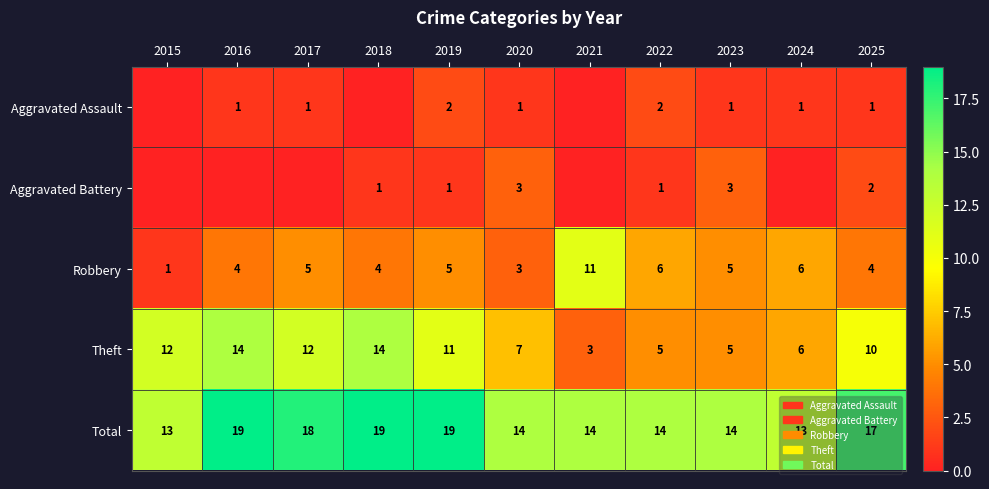

How many data points in Total are less than 14?

2